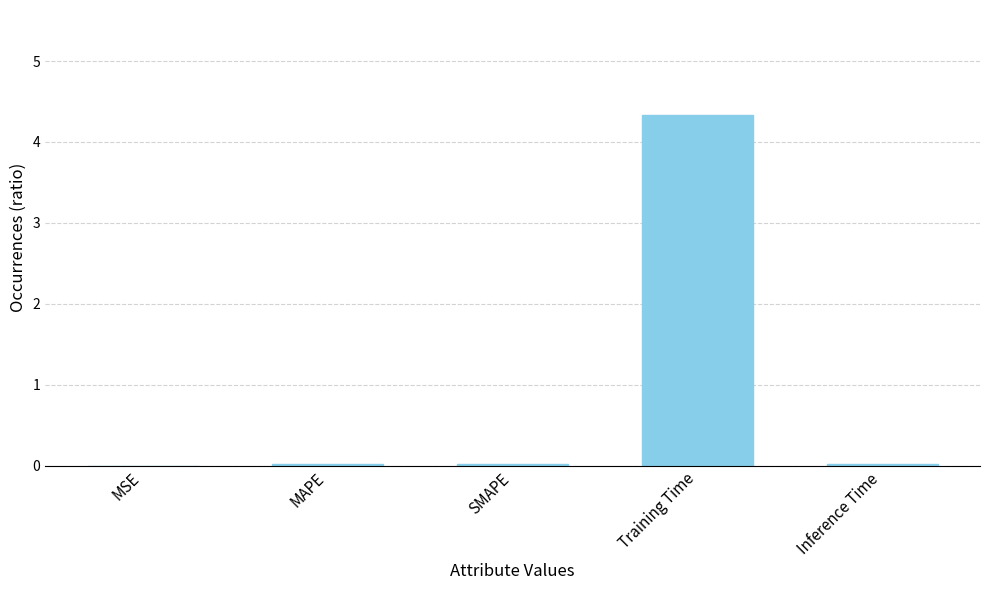

How many distinct data groups are displayed?

1